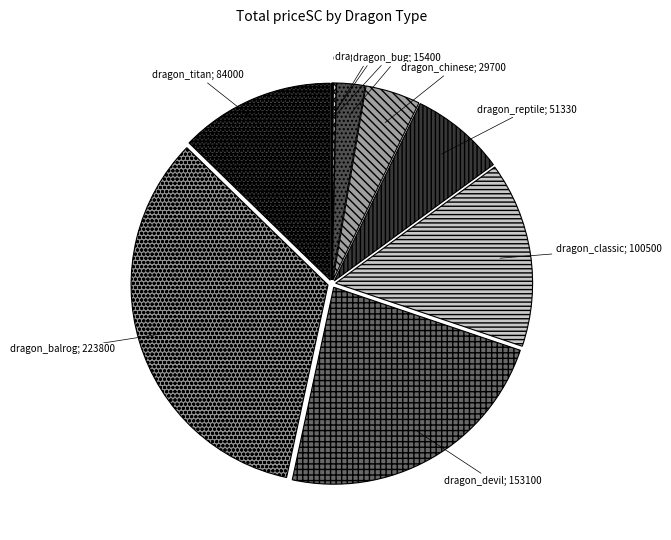

Is there a majority slice in this chart?

No